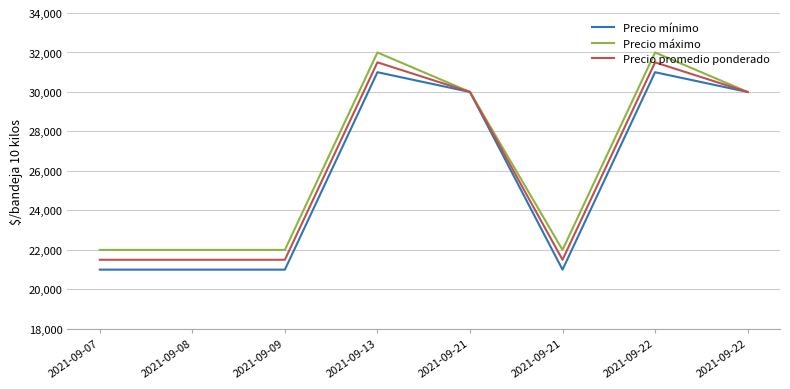

At which category is the sum across all series the highest?

2021-09-13